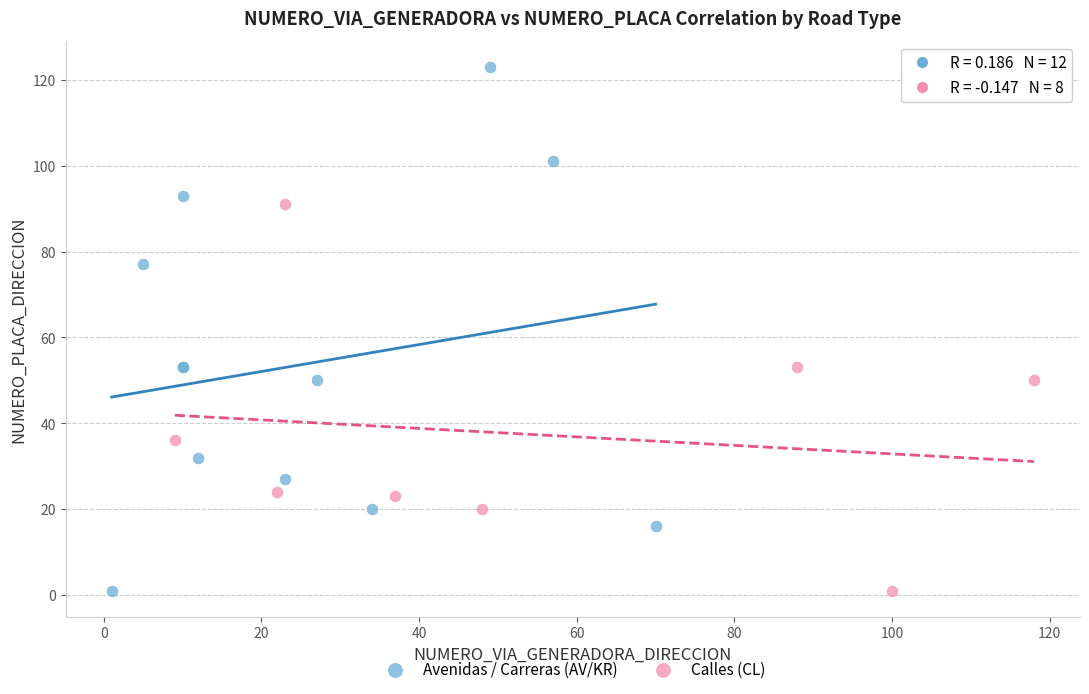

Which series has the widest spread of Y values?

Avenidas / Carreras (AV/KR)